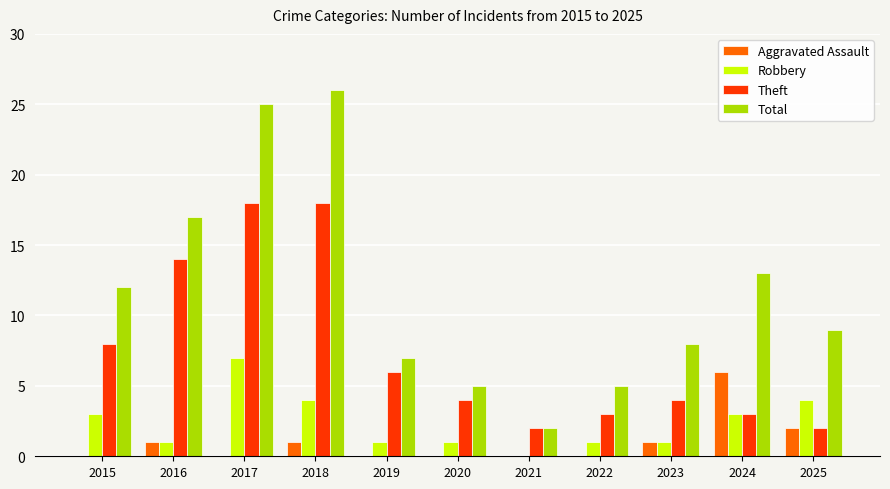

What is the total value across all series at 2025?

17